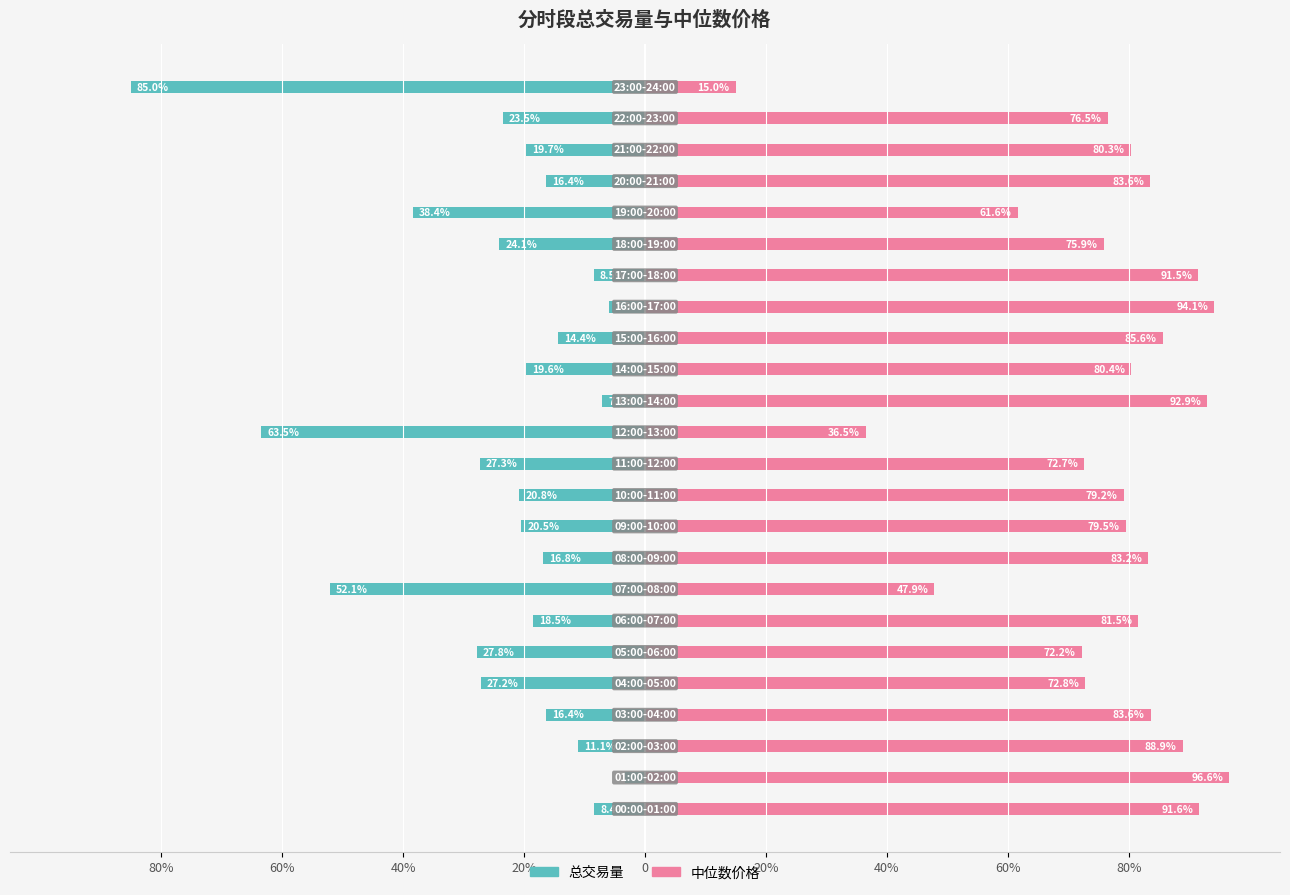

Reading left to right, transcribe all the data shown in this chart.

总交易量: -8.4	-3.4	-11.1	-16.4	-27.2	-27.8	-18.5	-52.1	-16.8	-20.5	-20.8	-27.3	-63.5	-7.1	-19.6	-14.4	-5.9	-8.5	-24.1	-38.4	-16.4	-19.7	-23.5	-85.0
中位数价格: 91.6	96.6	88.9	83.6	72.8	72.2	81.5	47.9	83.2	79.5	79.2	72.7	36.5	92.9	80.4	85.6	94.1	91.5	75.9	61.6	83.6	80.3	76.5	15.0